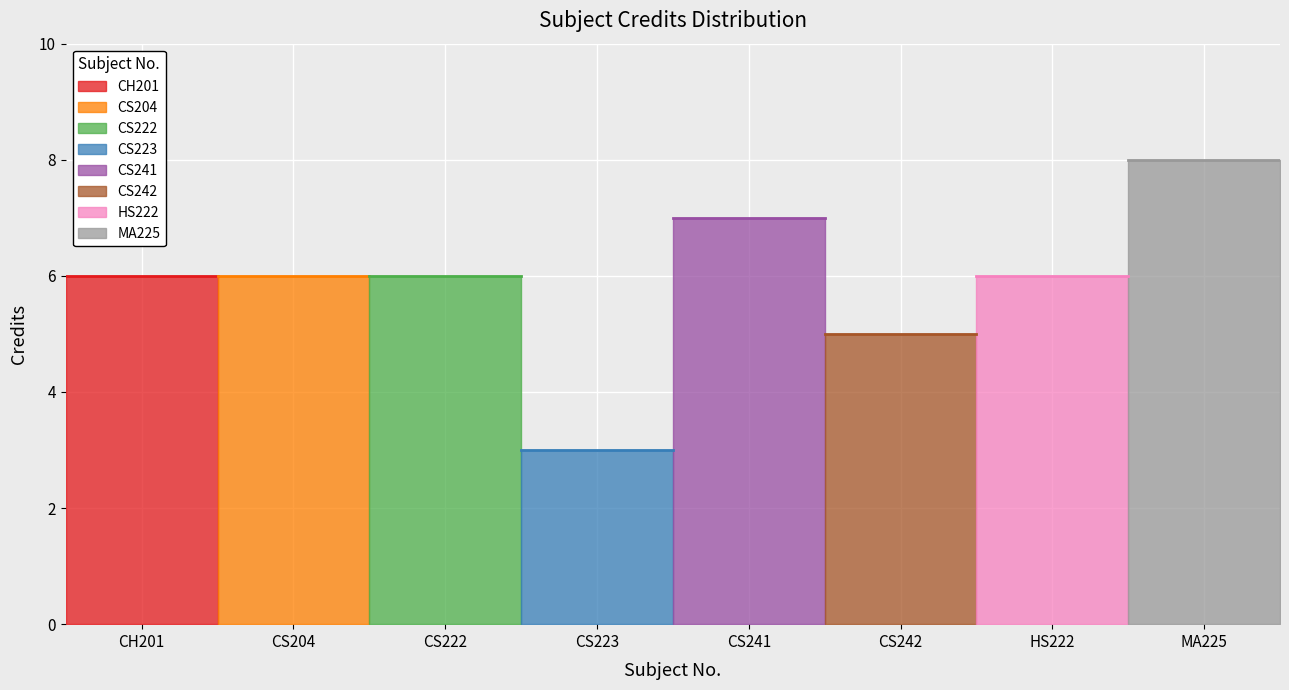

What is the value of the 1st point from the left?

6